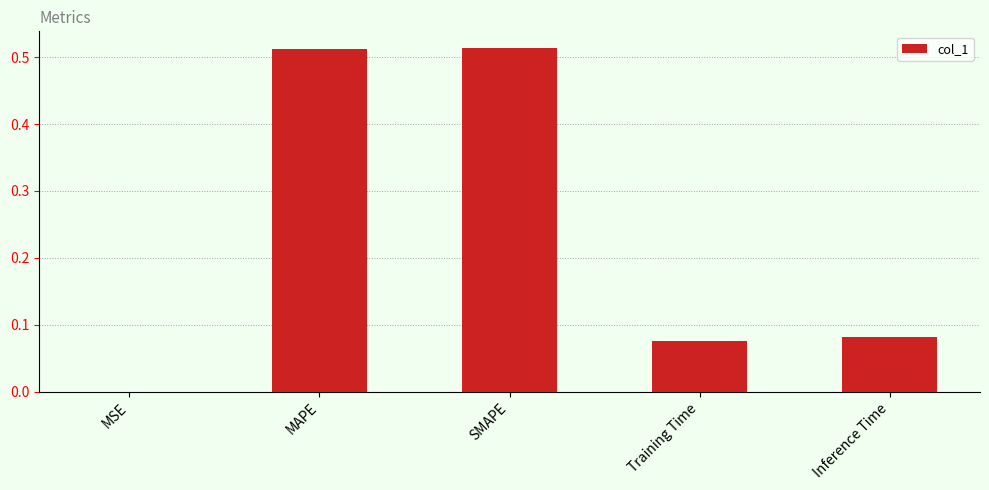

What is the sum of all values?

1.2